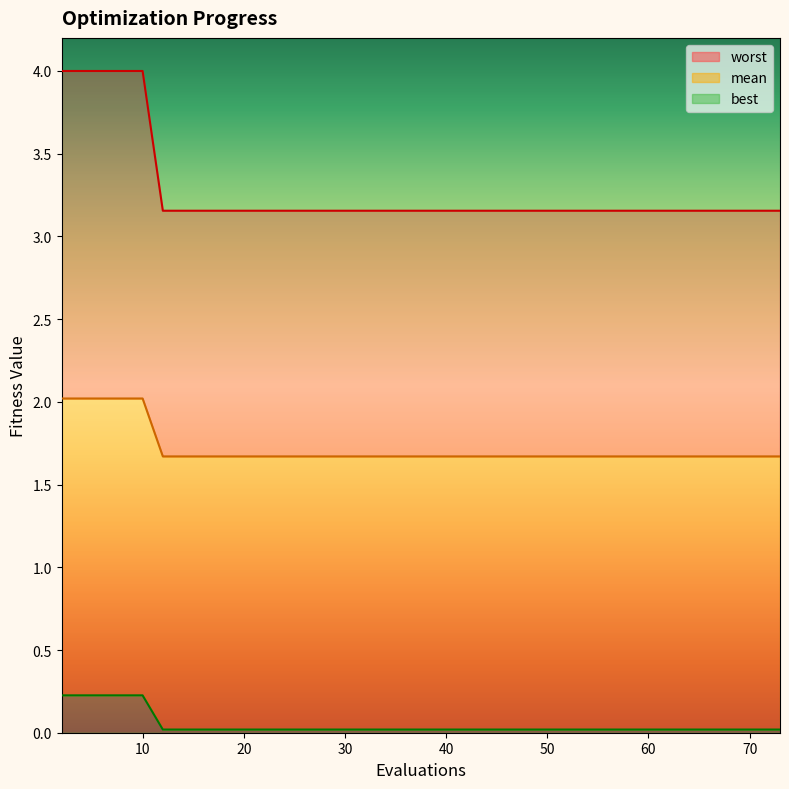

What is the value of the mean point at the 2nd from the left?

2.0